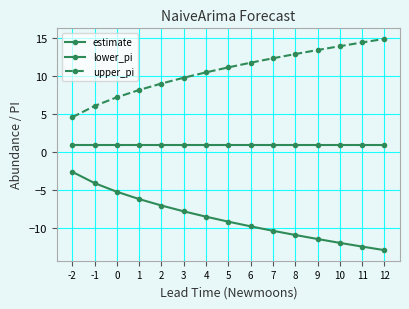

At which label does upper_pi reach its minimum?

-2